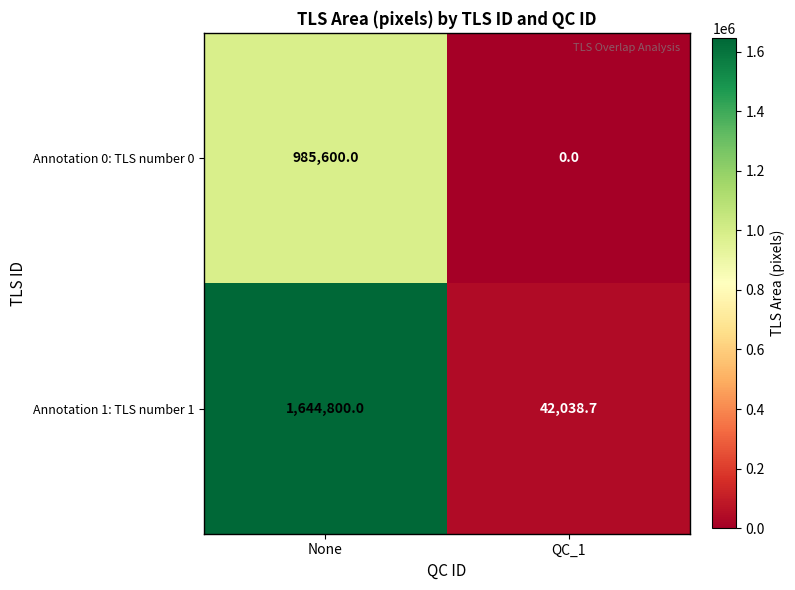

Which series has the largest range (max minus min)?

Annotation 1: TLS number 1